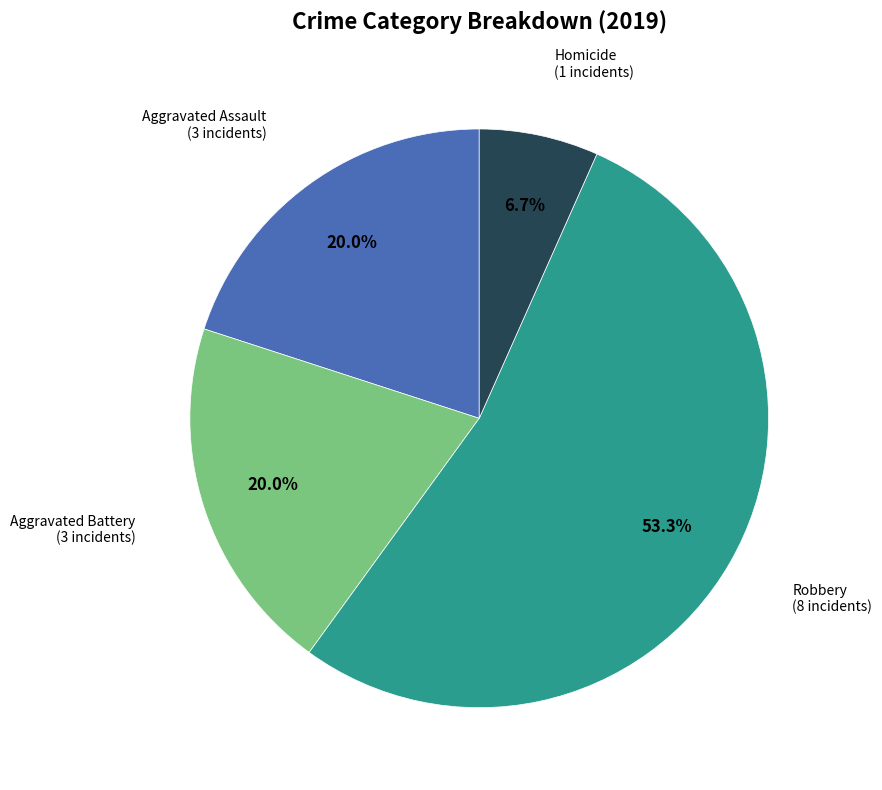

Does any single category account for the majority?

Yes